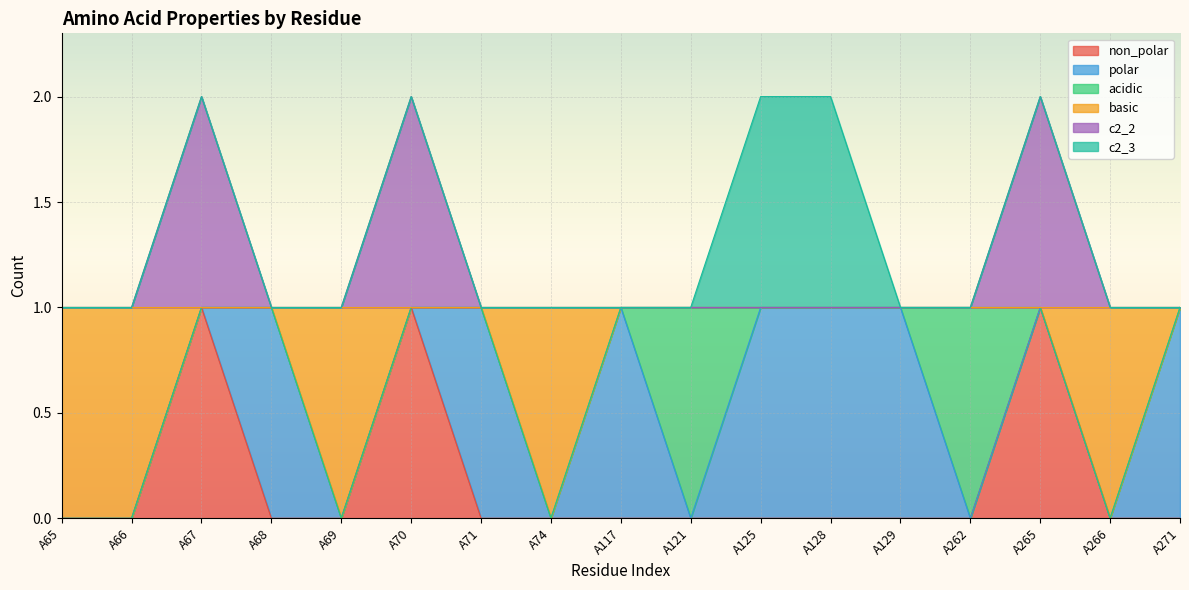

The value of non_polar at A68 is 0. True or false?

True